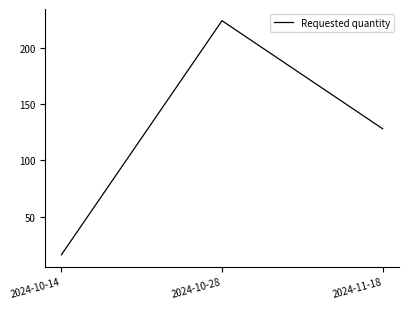

What is the maximum value shown in the chart?

224